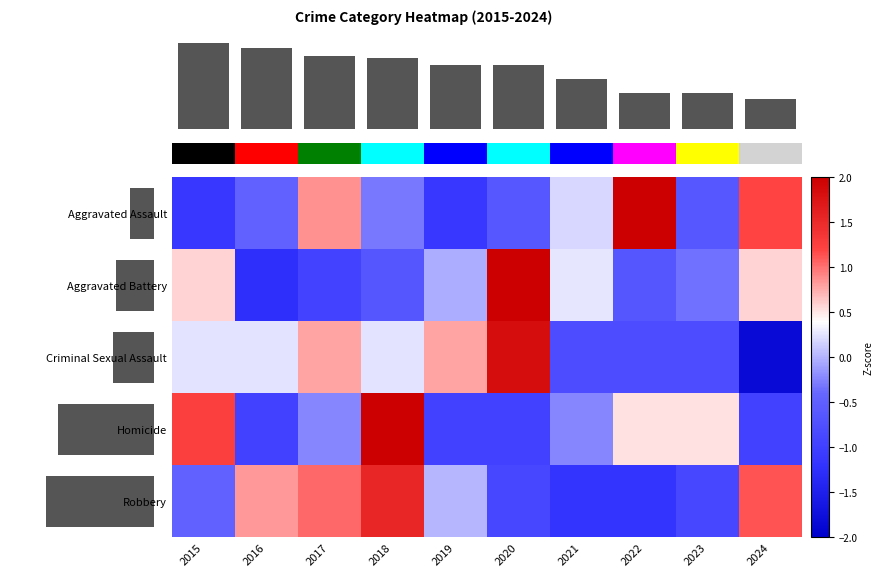

What is the difference between the maximum and minimum values in the row_3 series?

3.0